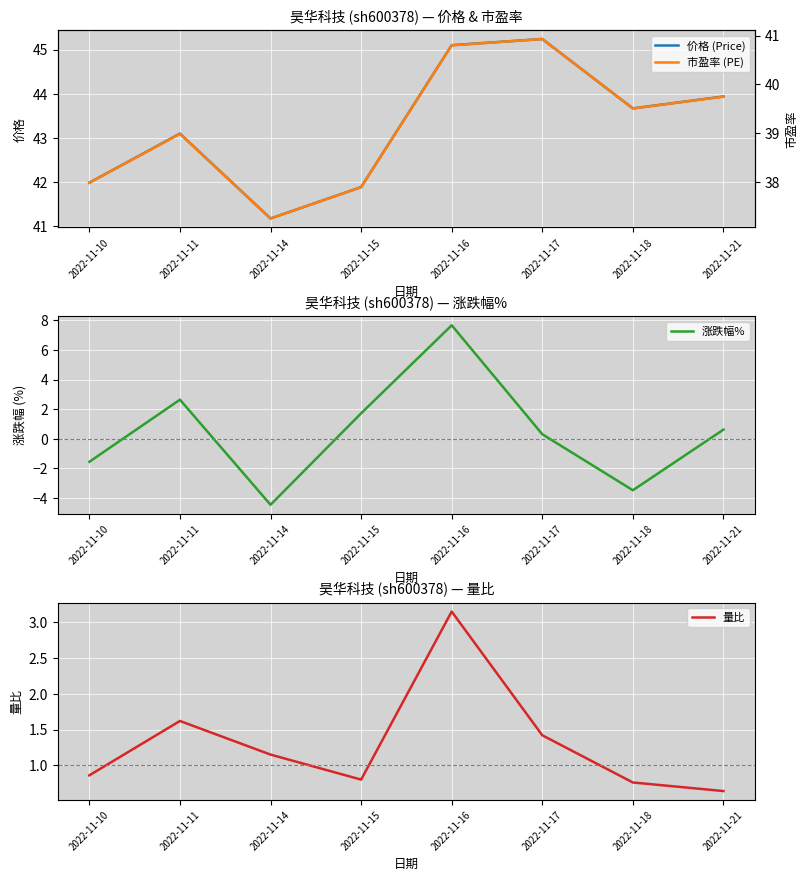

Where does the 市盈率 (PE) series first go above 39?

2022-11-16